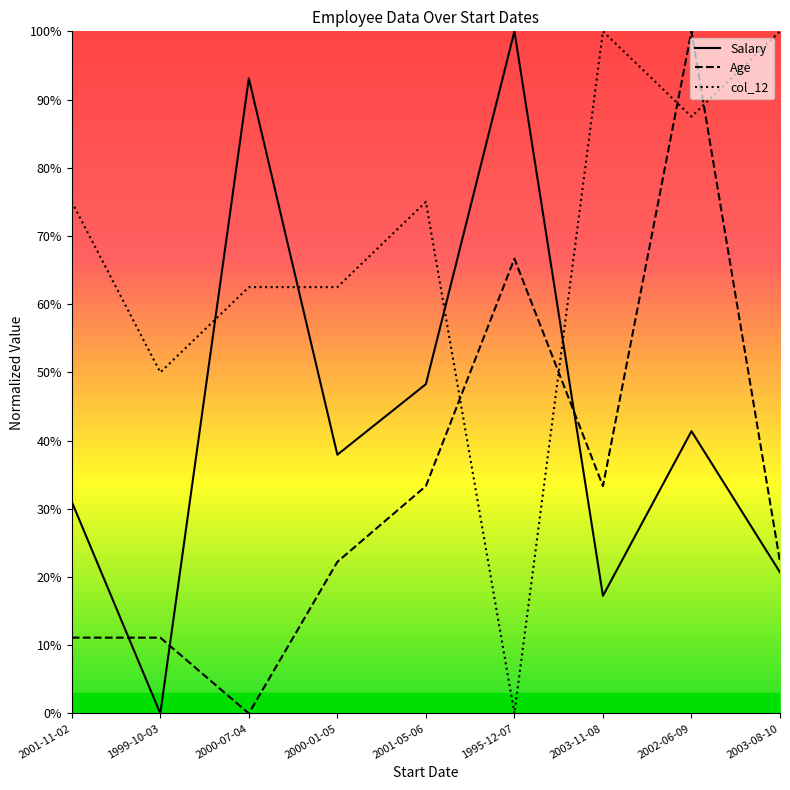

The value of Salary at 2003-08-10 is 20.7. True or false?

True